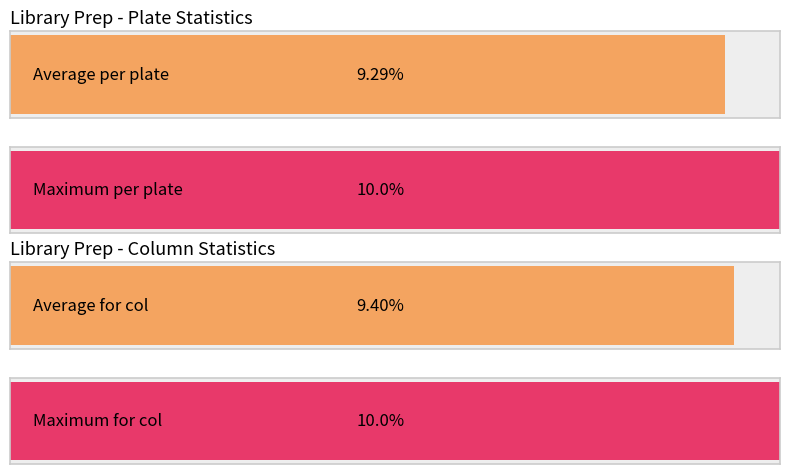

Is it true that Column equals 2 at MIS1011?

False